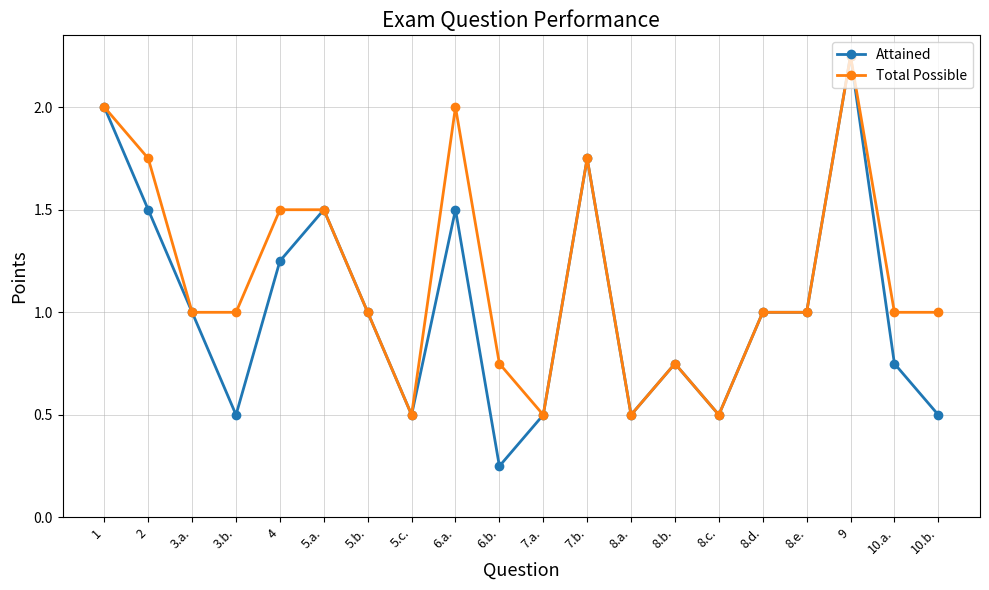

Between 6.a. and 10.a., which series saw the biggest shift?

Total Possible